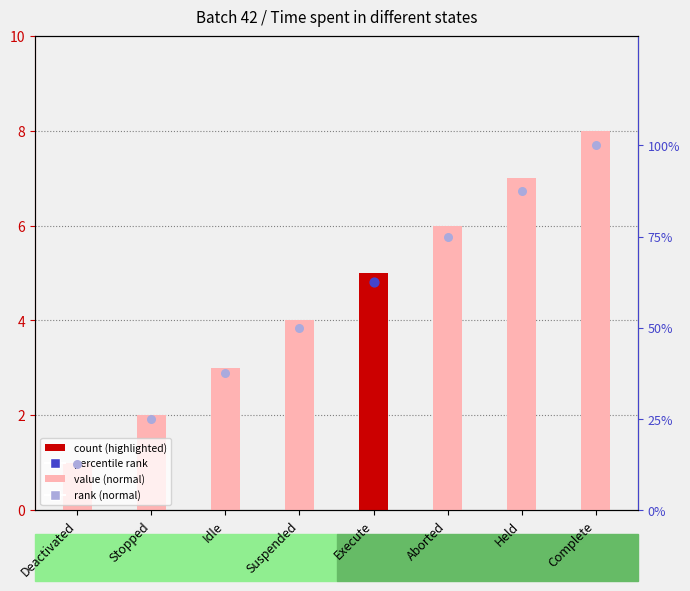

Which series has the largest total across all categories?

rank (normal)